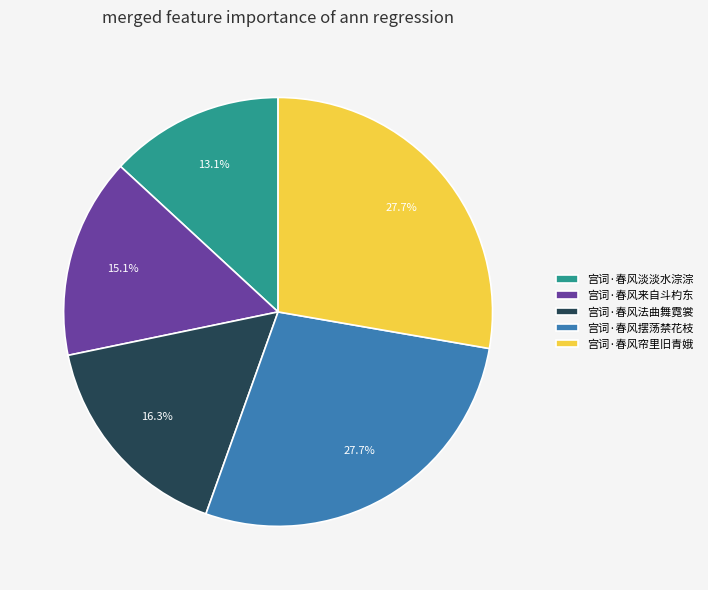

What percentage is the 宫词·春风摆荡禁花枝 slice, to the nearest percent?

28%